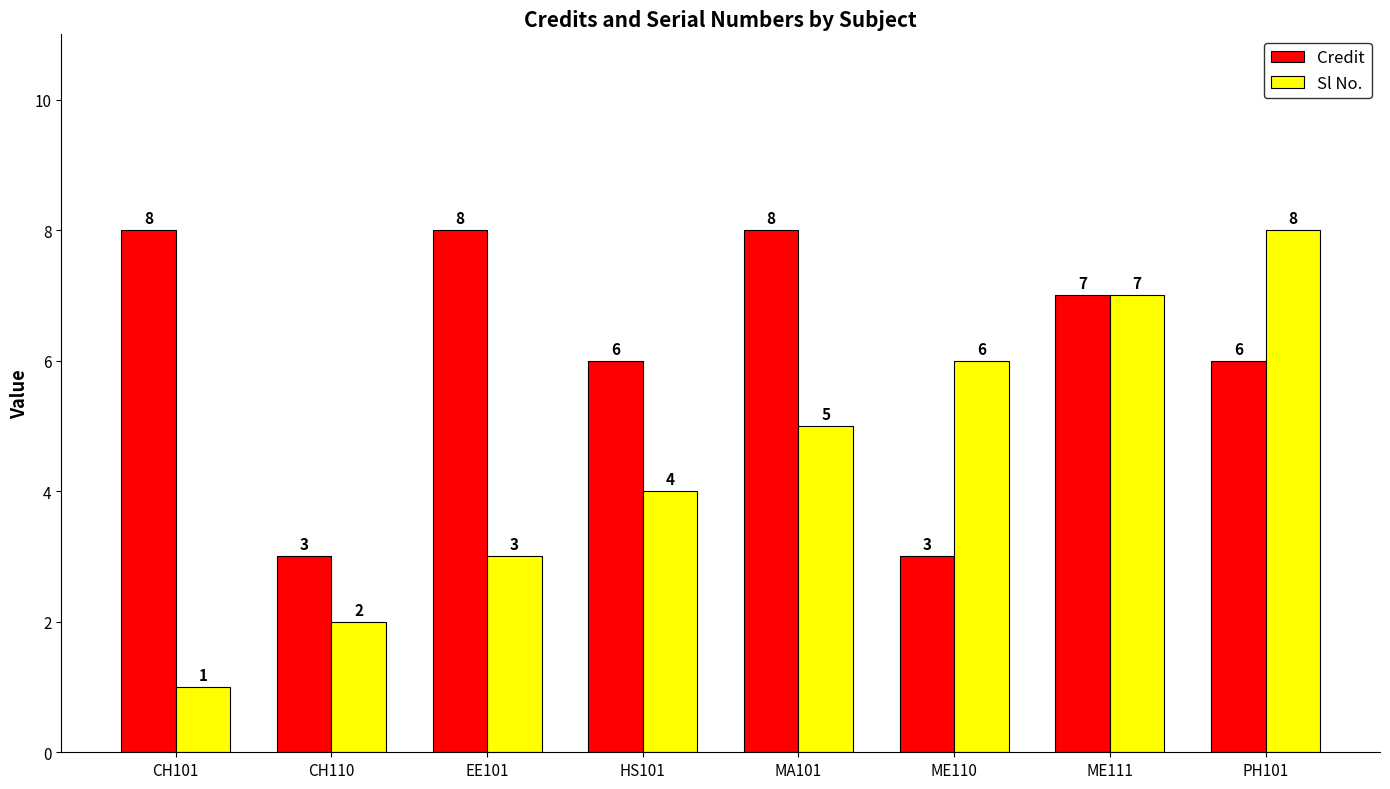

What value does the Sl No. series have at MA101?

5